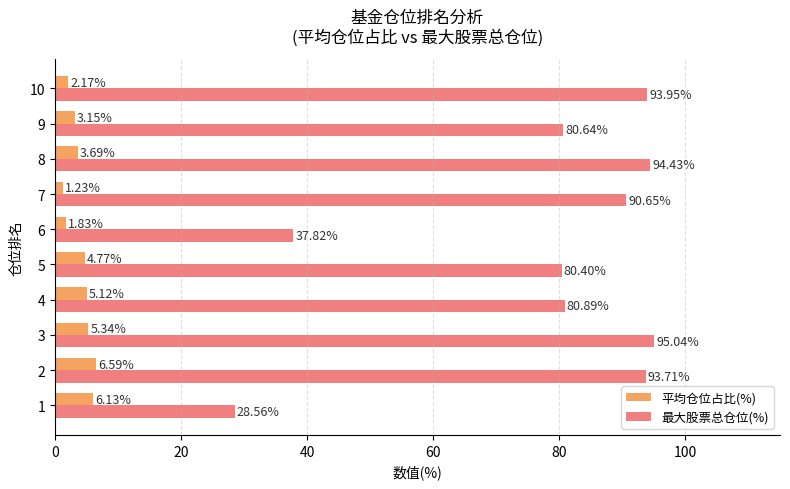

Which series has the widest spread of values?

最大股票总仓位(%)